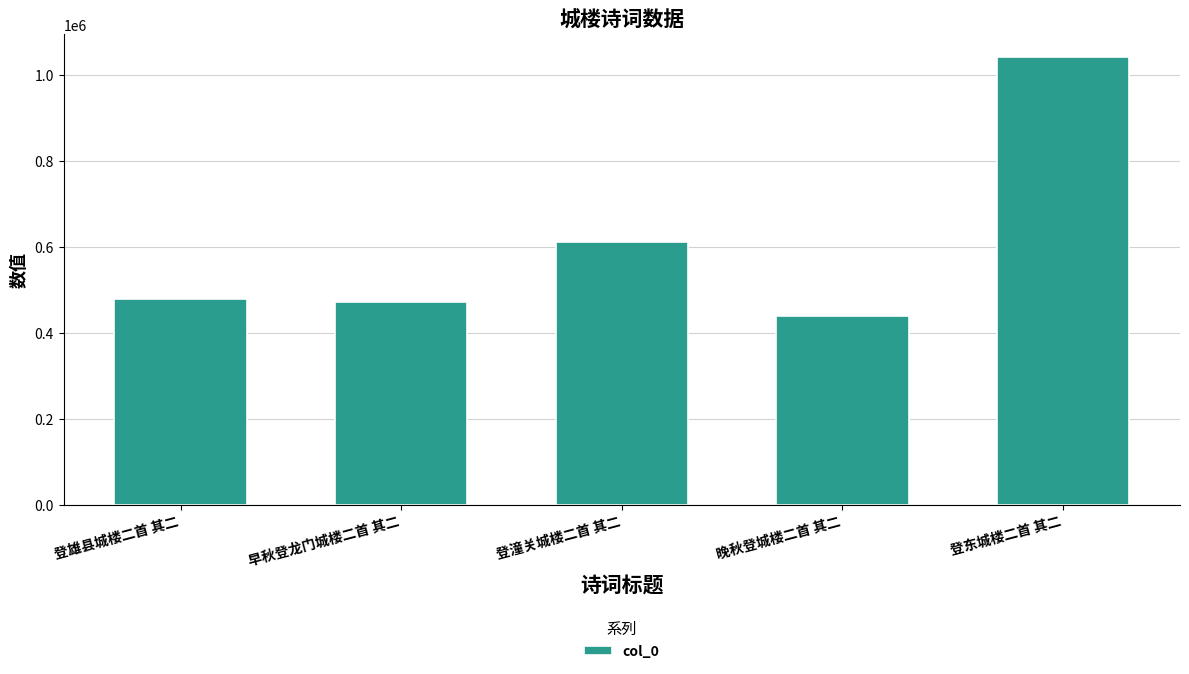

Reading left to right, transcribe all the data shown in this chart.

登雄县城楼二首 其二=479232	早秋登龙门城楼二首 其二=471914	登潼关城楼二首 其二=612128	晚秋登城楼二首 其二=438510	登东城楼二首 其二=1041722